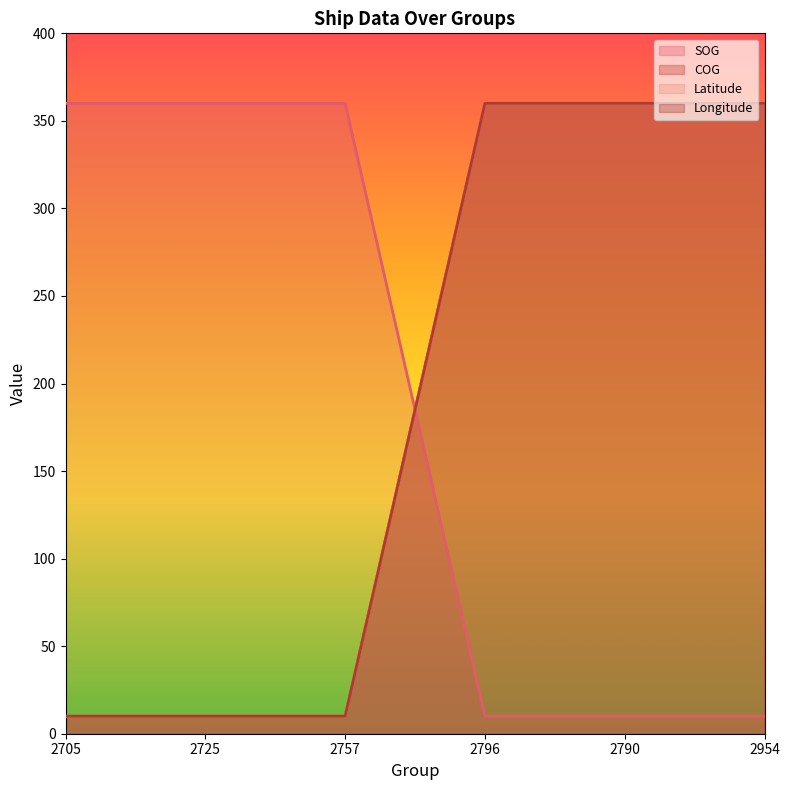

What is the difference between the maximum and second lowest values in the SOG series?

350